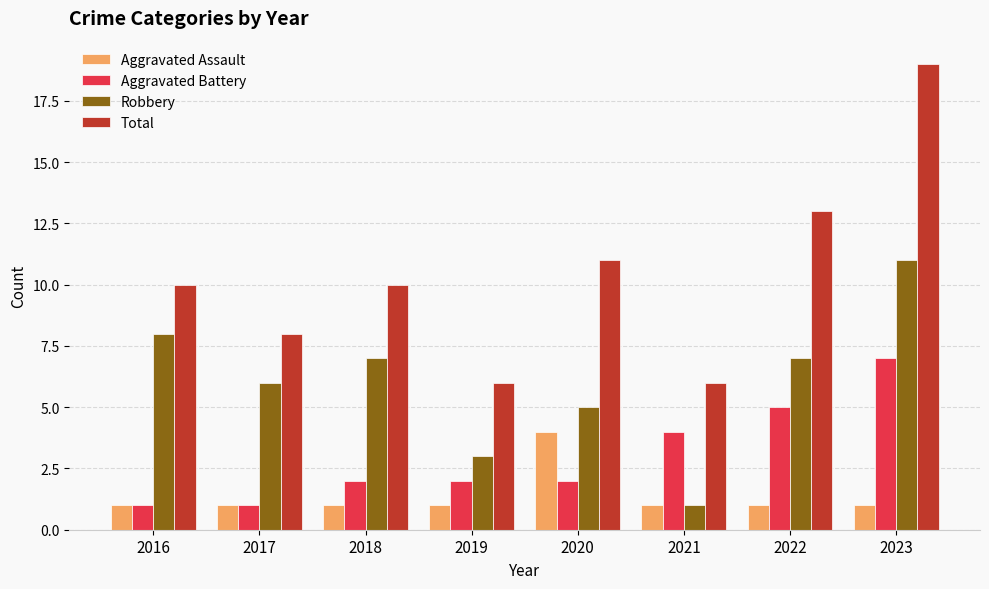

List the series in order of their overall mean, lowest first.

Aggravated Assault, Aggravated Battery, Robbery, Total